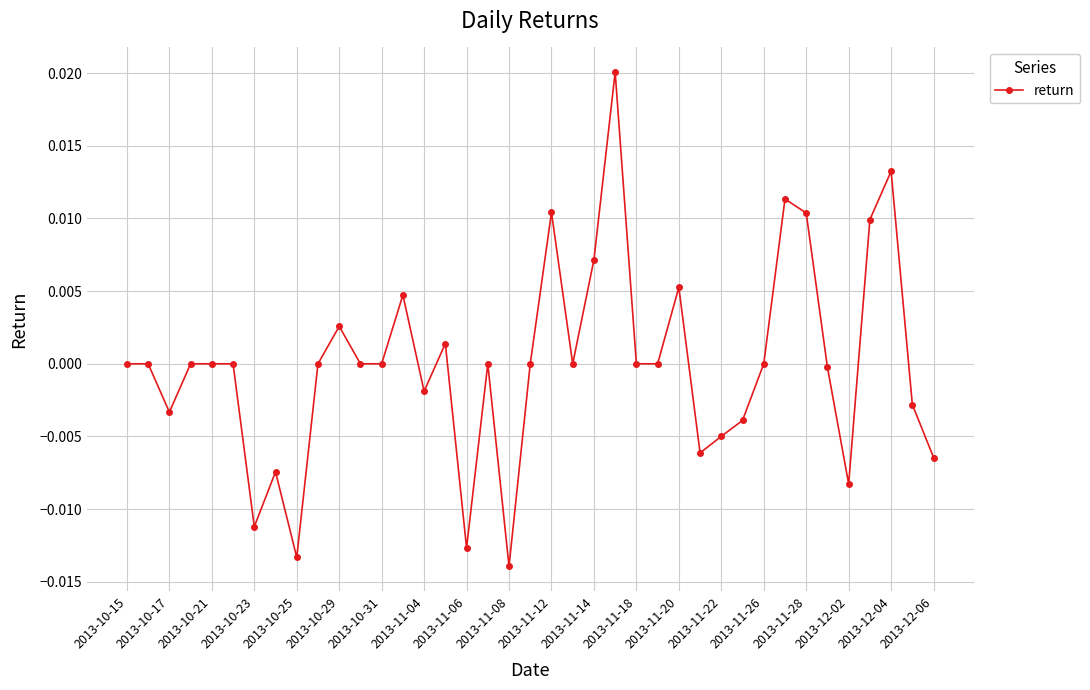

True or false: there are more than 0 points higher than both neighbors.

True